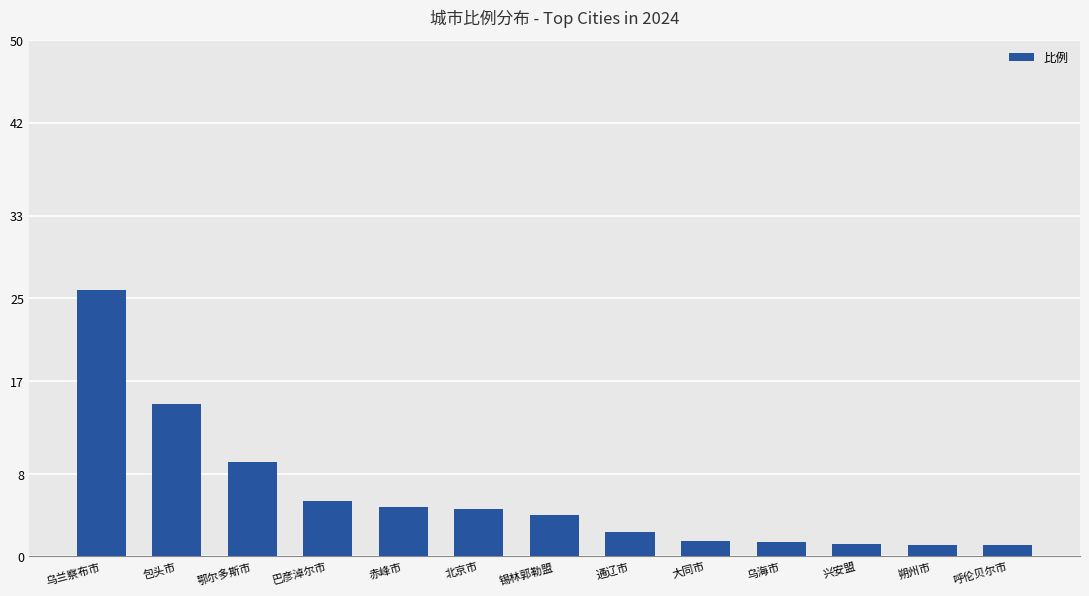

What is the greatest value displayed?

25.8